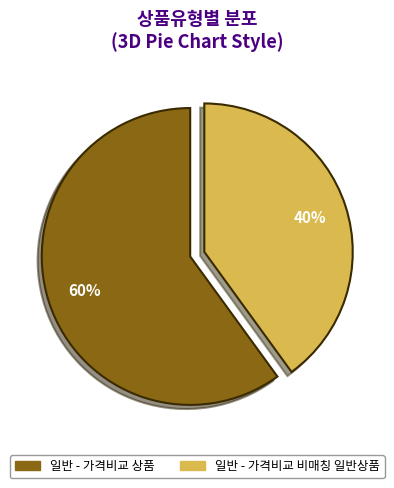

How many segments does this pie chart have?

2